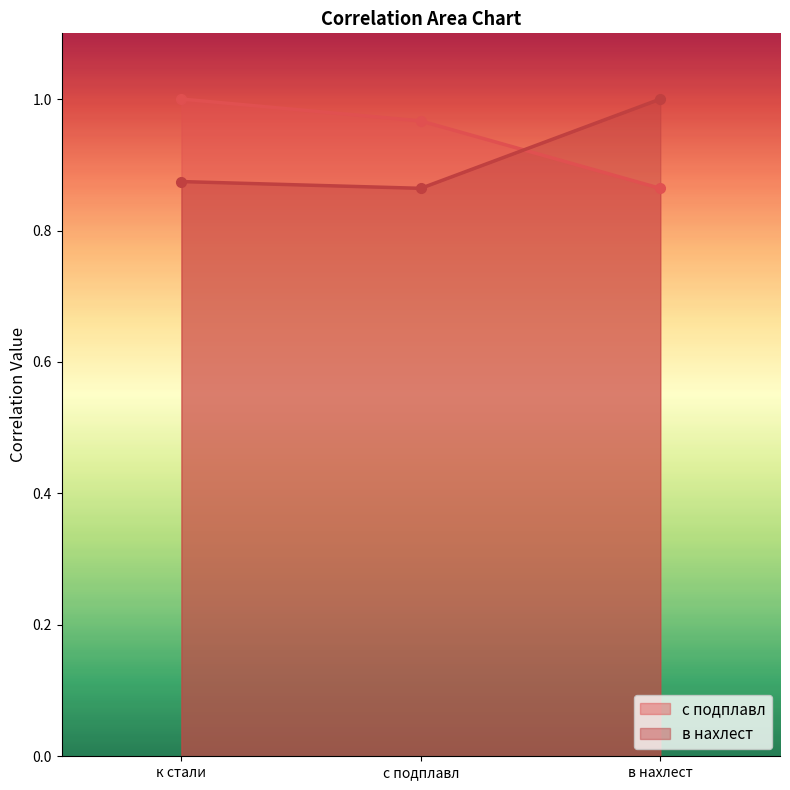

Rank the categories by в нахлест value from highest to lowest.

в нахлест, к стали, с подплавл